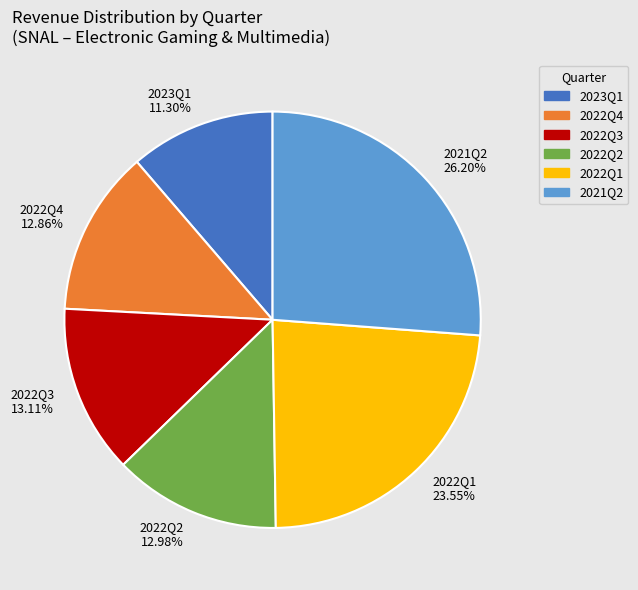

True or false: 2022Q4 accounts for 19% of the total.

False